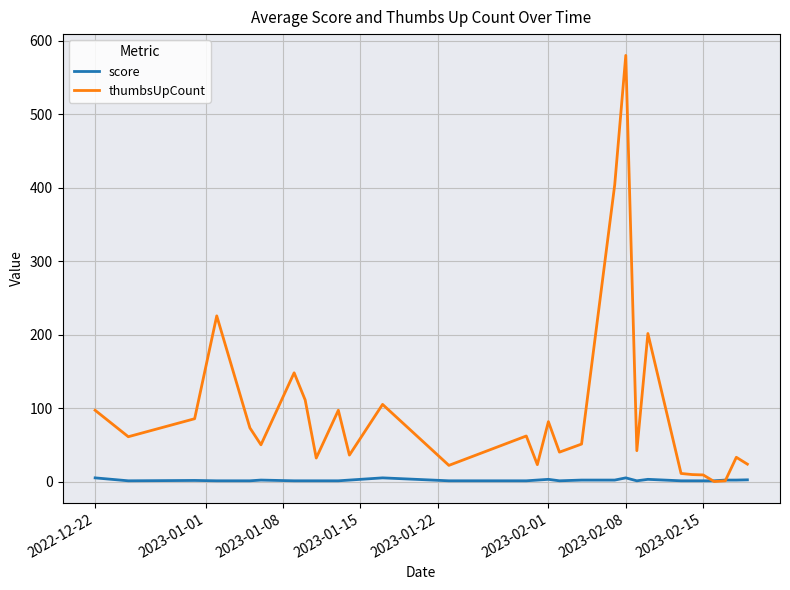

Which series has the largest range (max minus min)?

thumbsUpCount